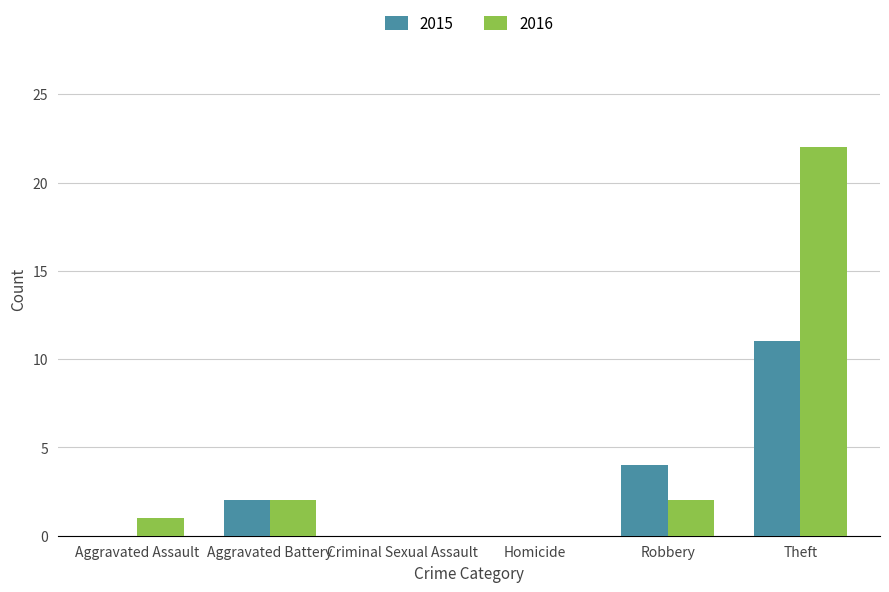

Where is 2015 nearest to the value 5?

Robbery